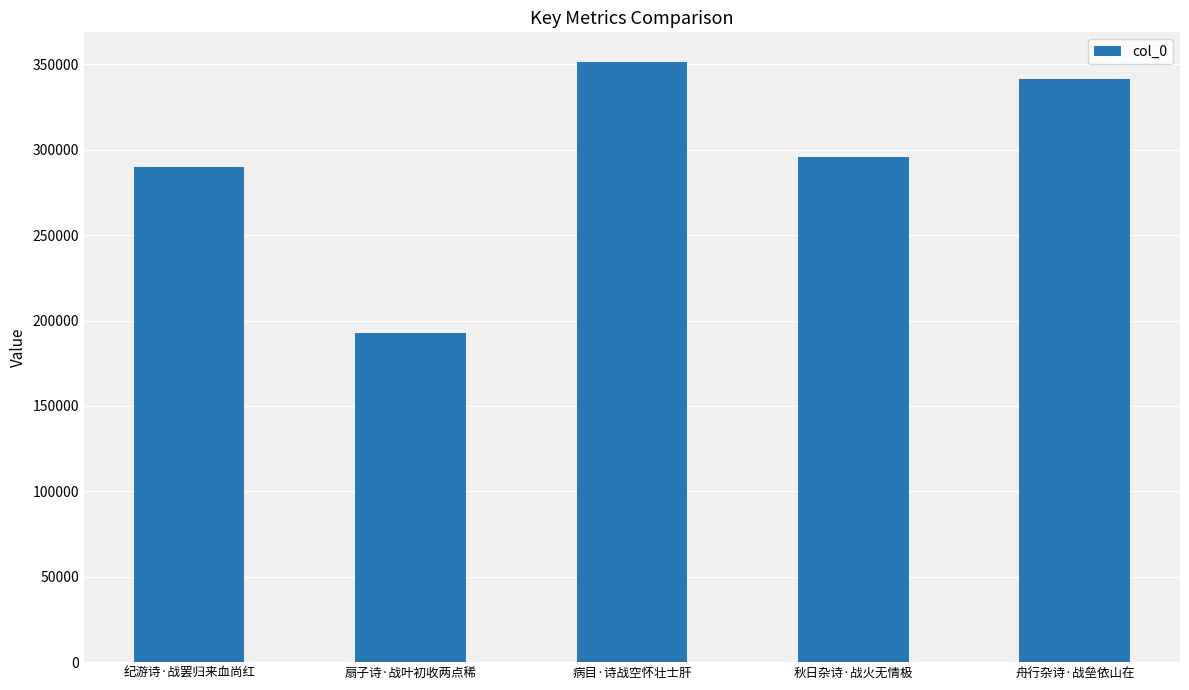

What is the minimum value shown in the chart?

192455